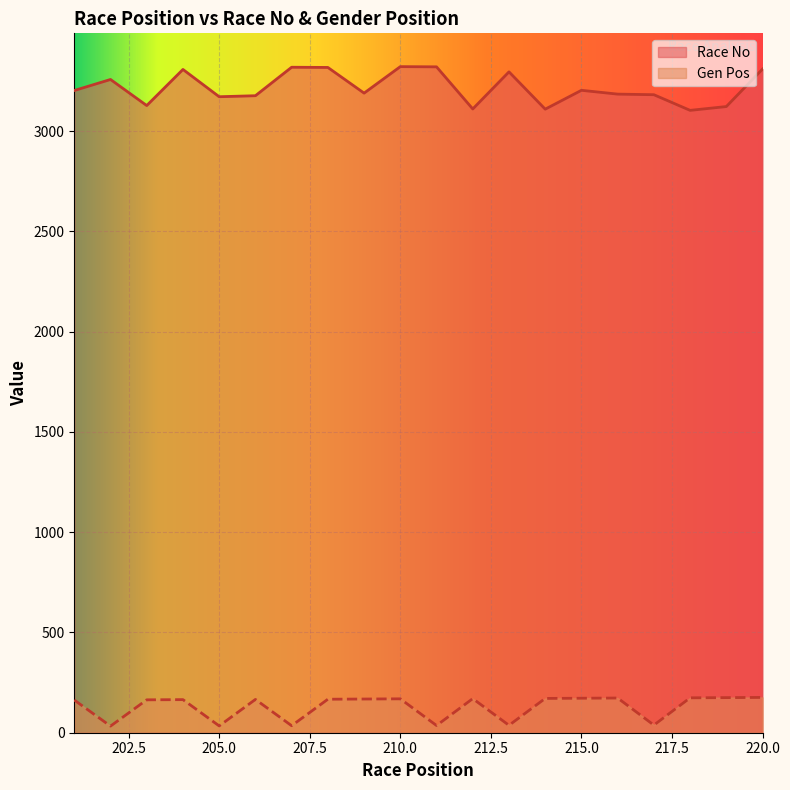

Reading left to right, extract all data points from this chart.

Race No: 3202	3257	3127	3307	3171	3176	3318	3317	3189	3321	3320	3110	3295	3109	3203	3184	3181	3103	3122	3309
Gen Pos: 163	33	164	165	34	166	35	167	168	169	36	170	37	171	172	173	38	174	175	176